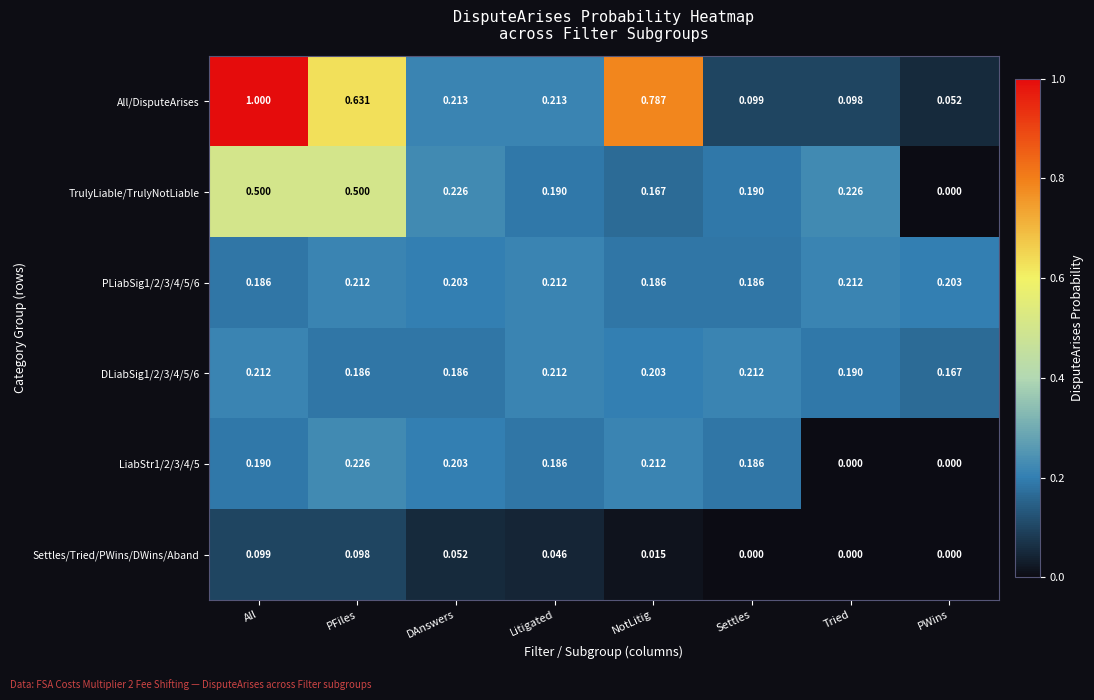

At which label is All/DisputeArises closest to 0?

PWins